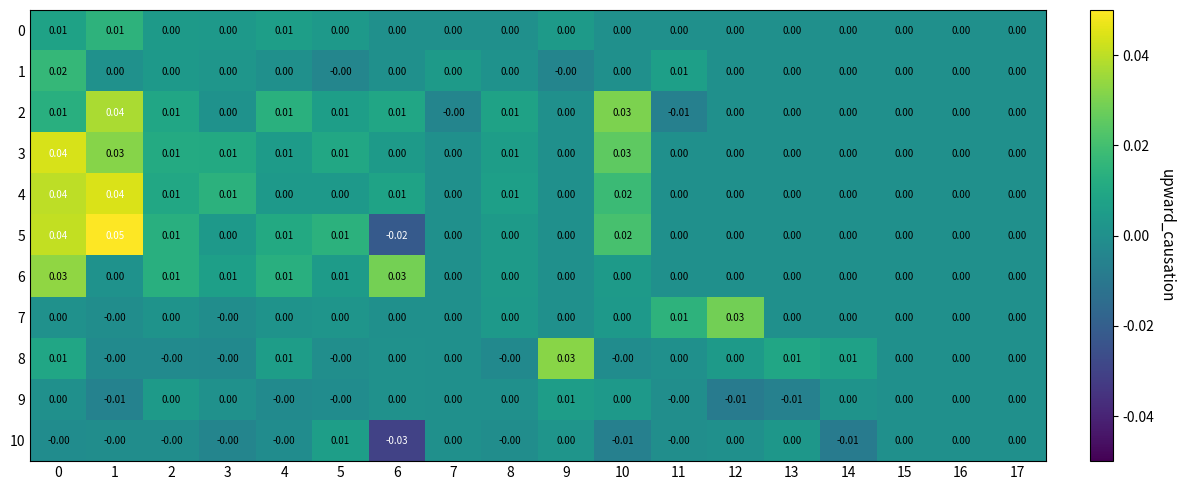

Is the value of 8 at 0 greater than the value of 0 at 3?

Yes